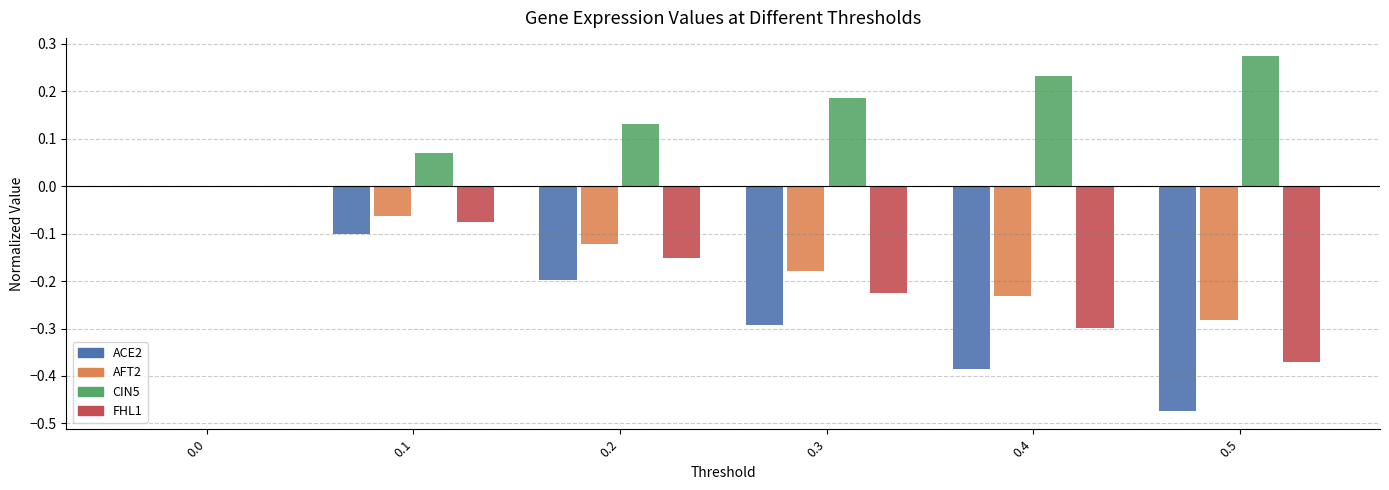

Which category has the highest value across all series?

0.5